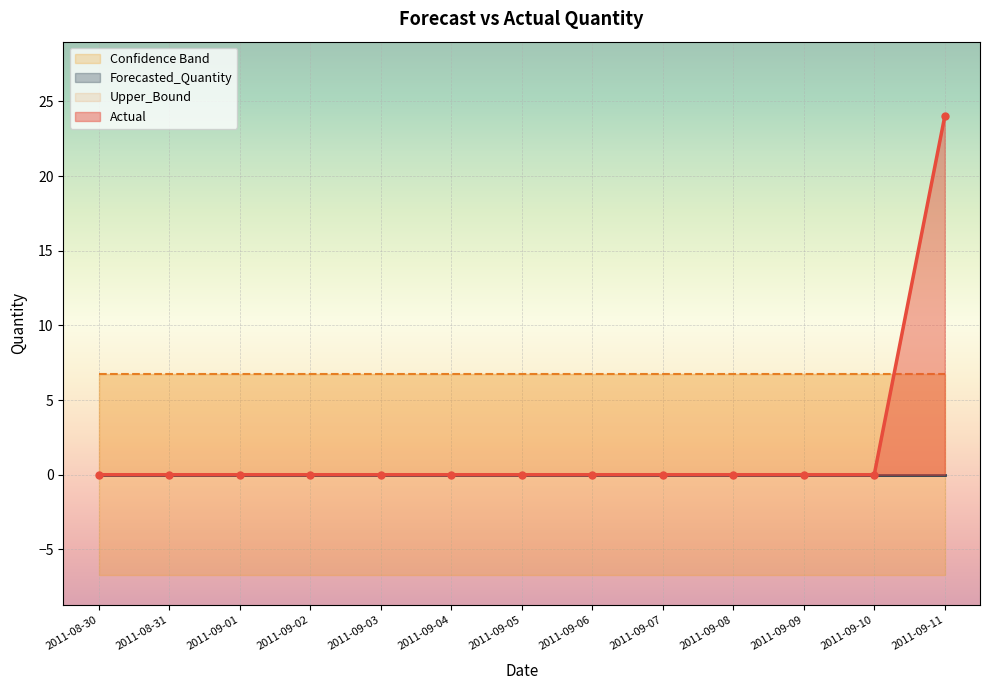

The value of Actual at 2011-09-03 is -10. True or false?

False